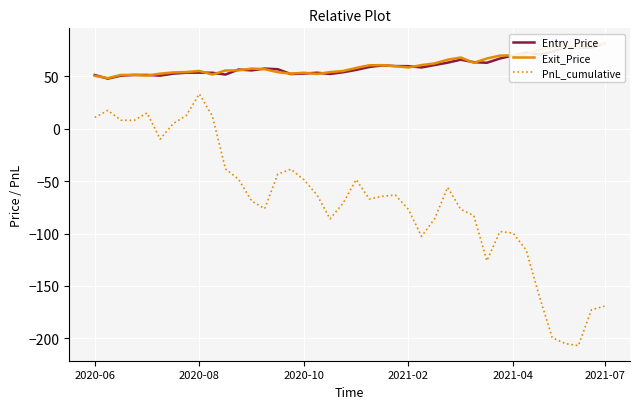

What is the difference between the maximum and minimum values in the Entry_Price series?

33.6